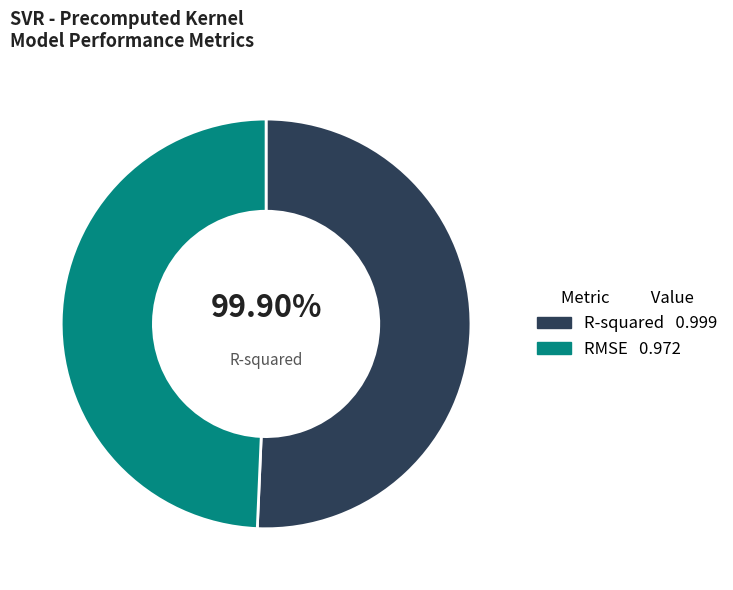

To the nearest percent, what percentage of the pie is RMSE?

49%